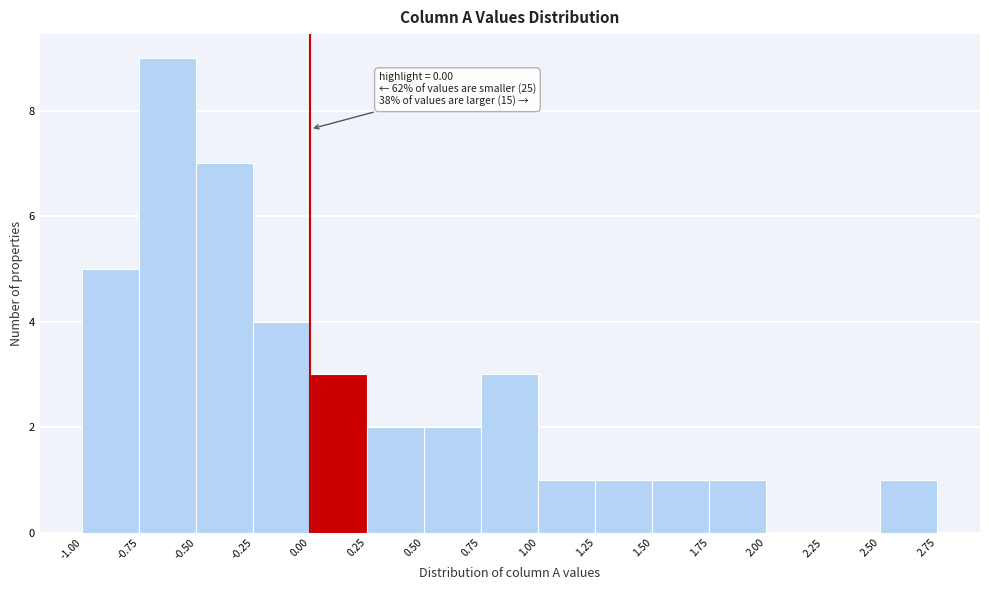

Which range on the x-axis has the tallest bar?

-0.75 to -0.50